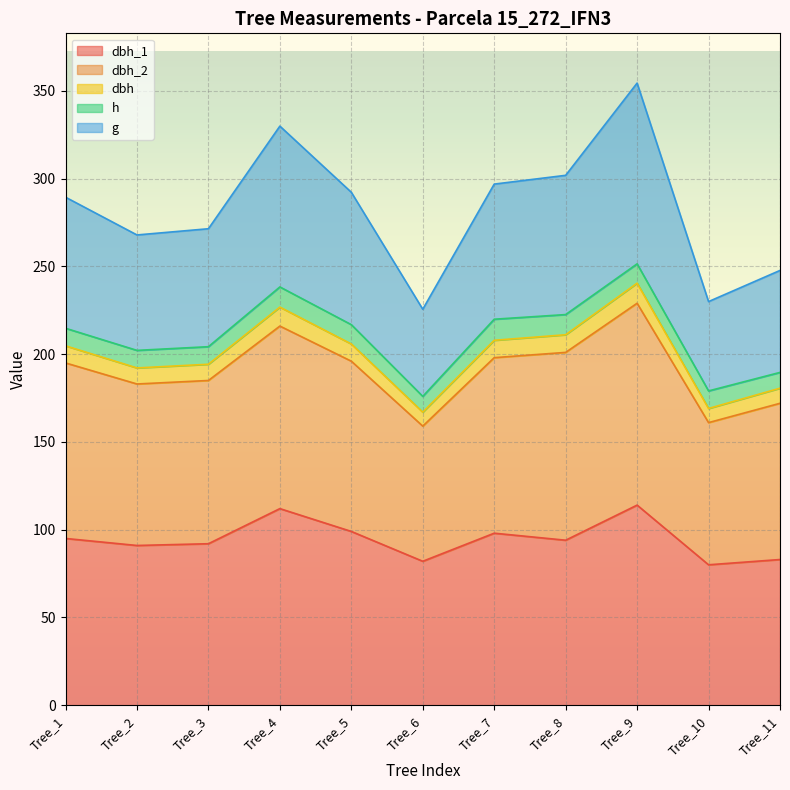

What is the total value across all series at Tree_7?

296.9